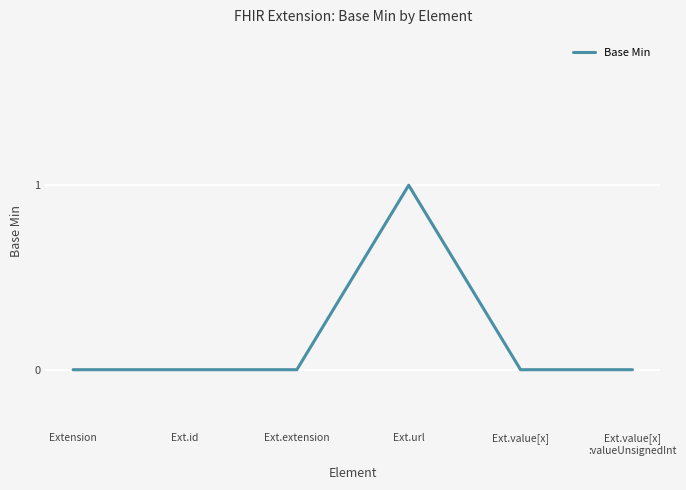

What is the difference between the maximum and minimum values?

1